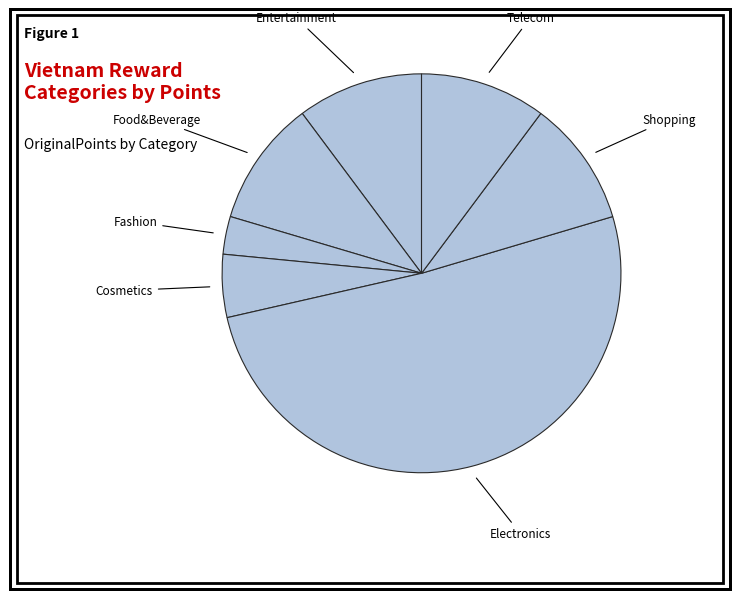

Combined, do Food&Beverage and Entertainment account for over 50%?

No